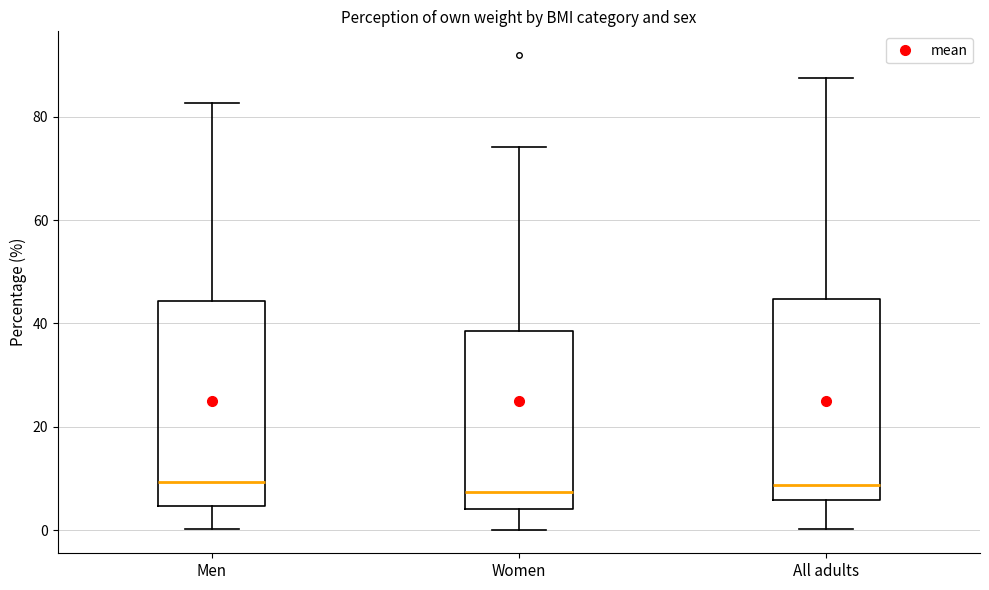

Where is the upper edge of the box for Women on the y-axis? The values are not printed on the chart, so give them approximately, as read against the axis.

38